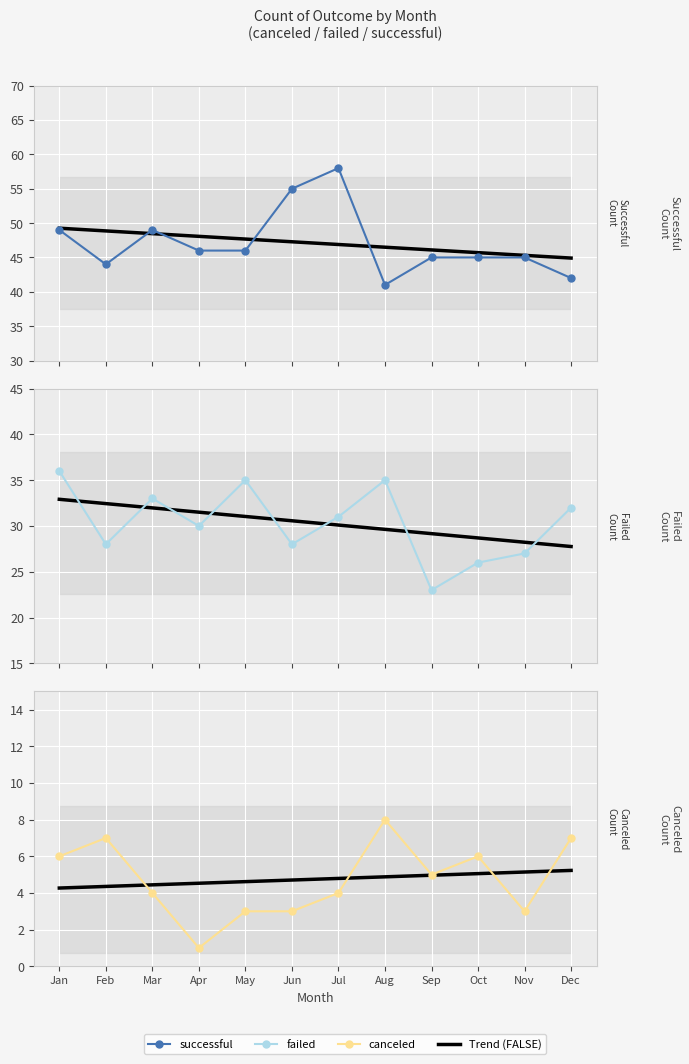

Reading left to right, extract all data points from this chart.

successful: 49	44	49	46	46	55	58	41	45	45	45	42
failed: 36	28	33	30	35	28	31	35	23	26	27	32
canceled: 6	7	4	1	3	3	4	8	5	6	3	7